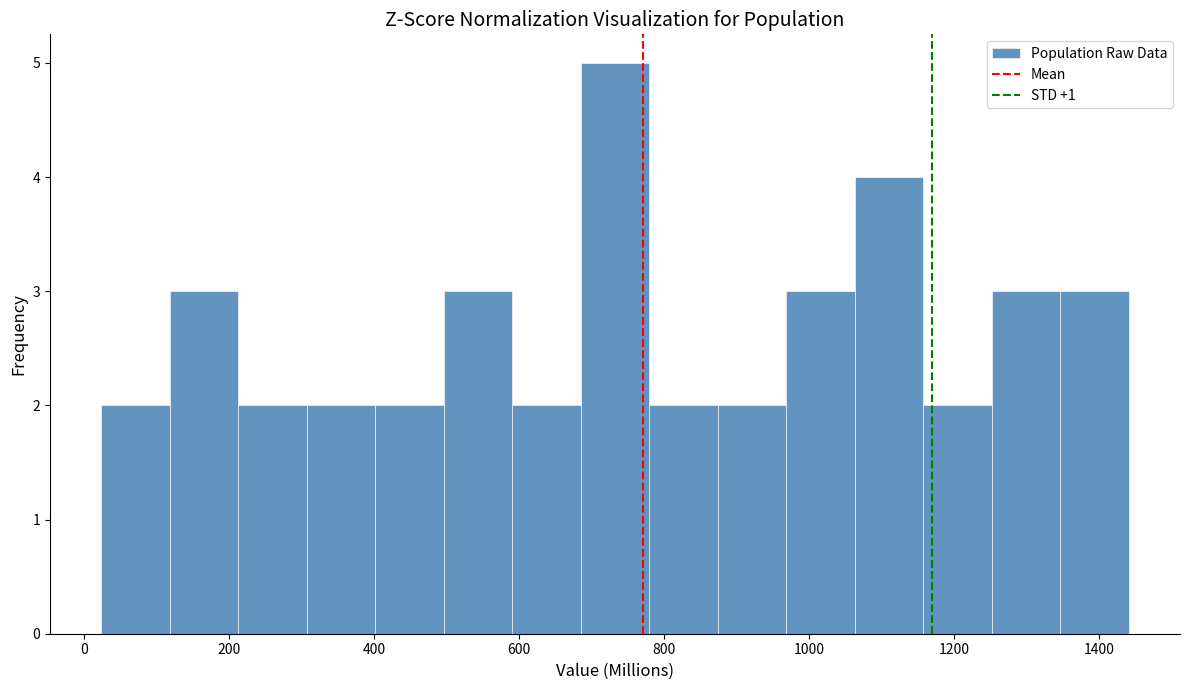

How tall is the bar that spans 1060 to 1160 on the x-axis? Neither the bar edges nor the heights are printed on the chart, so give them approximately, as read against the axes.

4